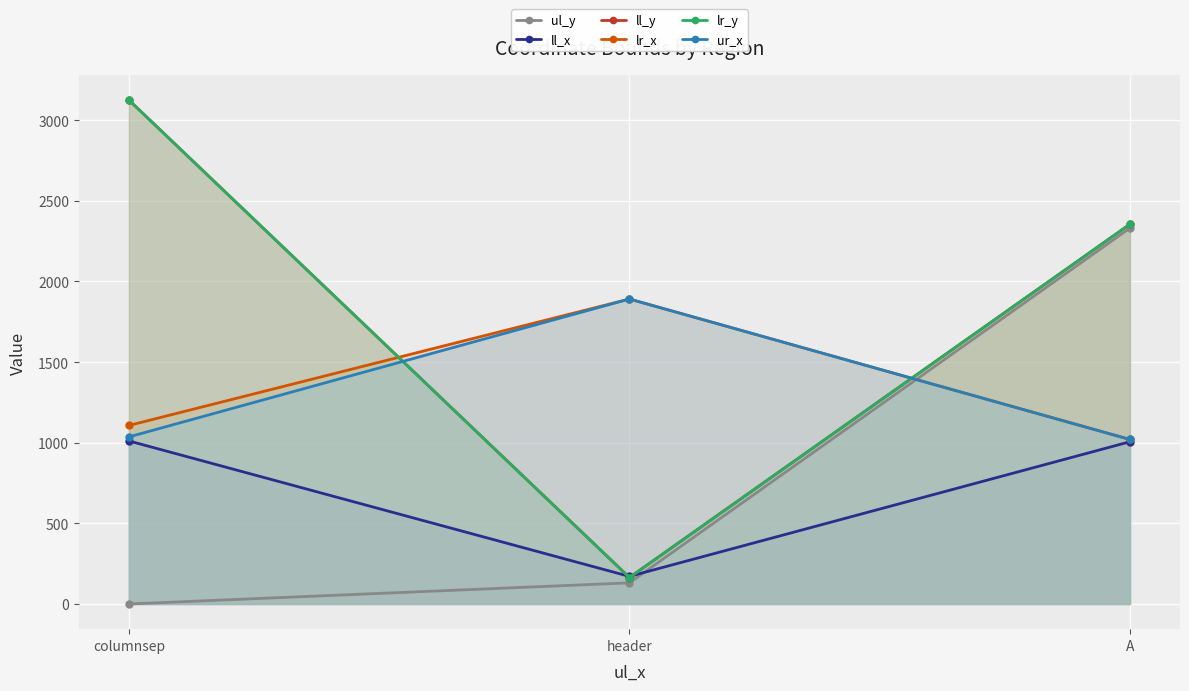

What value does the lr_y series have at columnsep?

3125